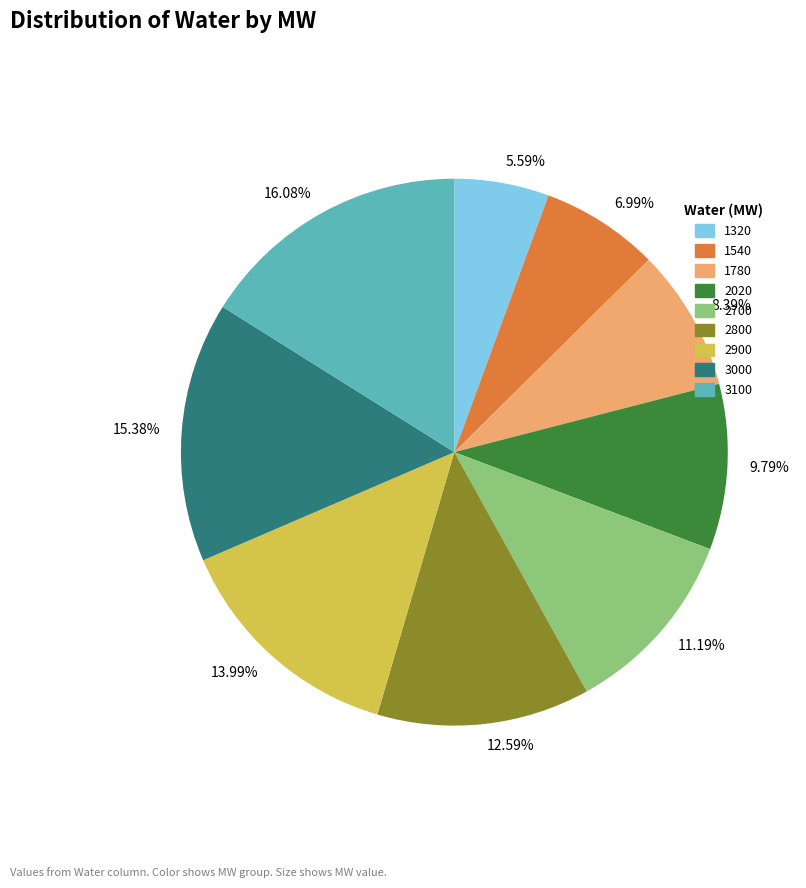

What is the smallest slice in the pie chart?

5.59%